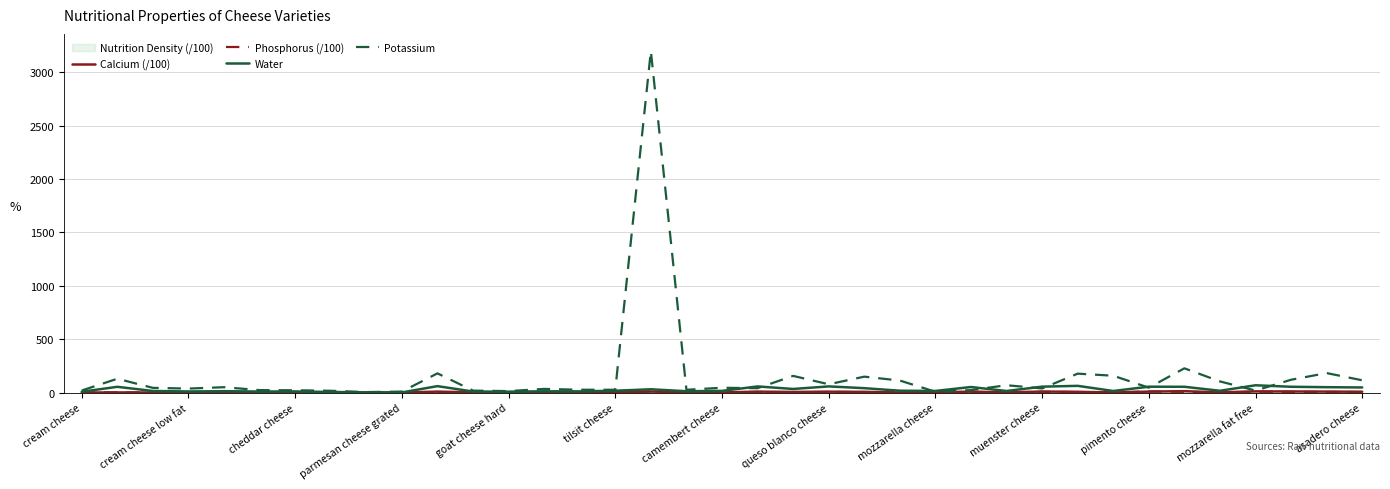

What is the maximum value for Potassium?

3198.4